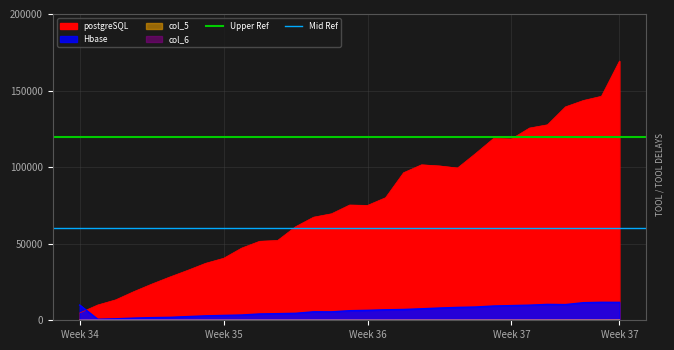

How many lines are shown in the chart?

2